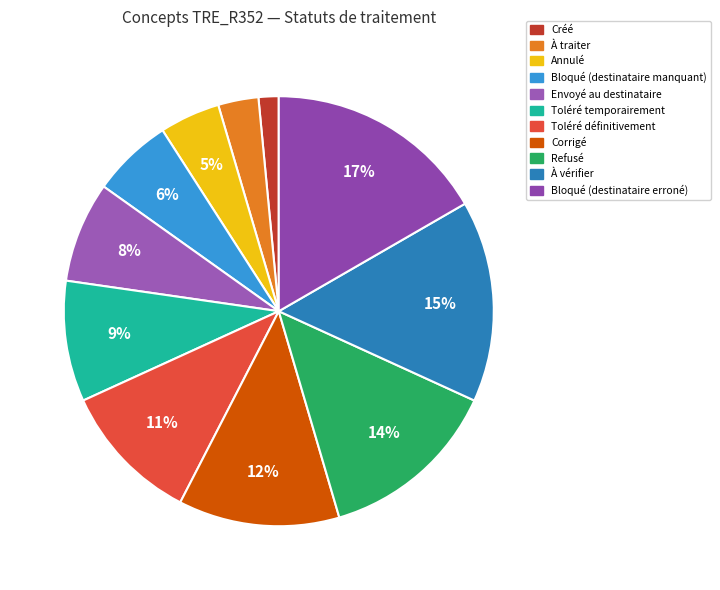

Count the number of slices in the pie.

11